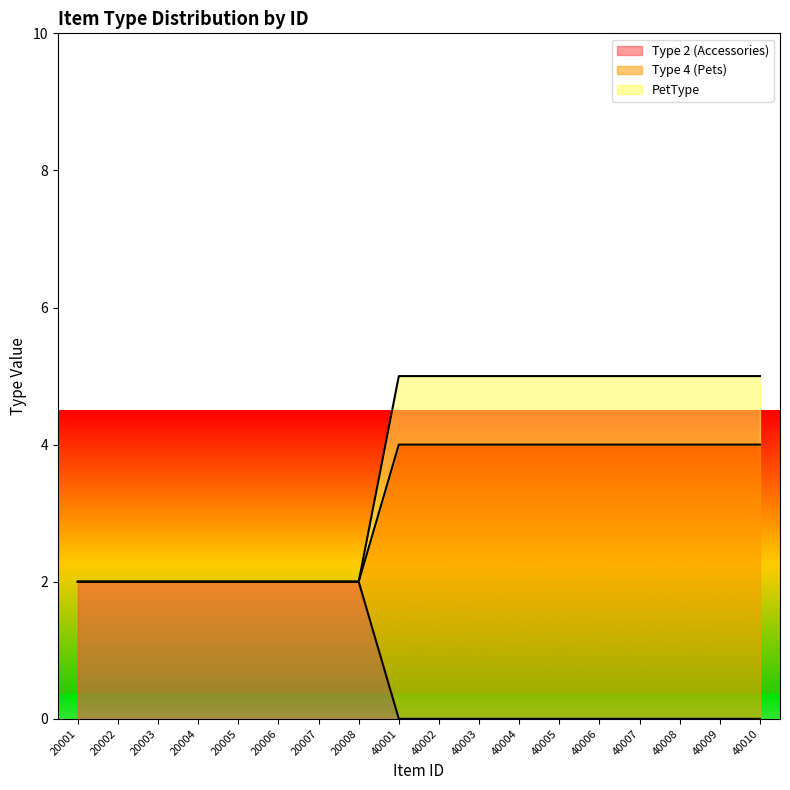

Read the Type 4 (Pets) value at 40001.

4